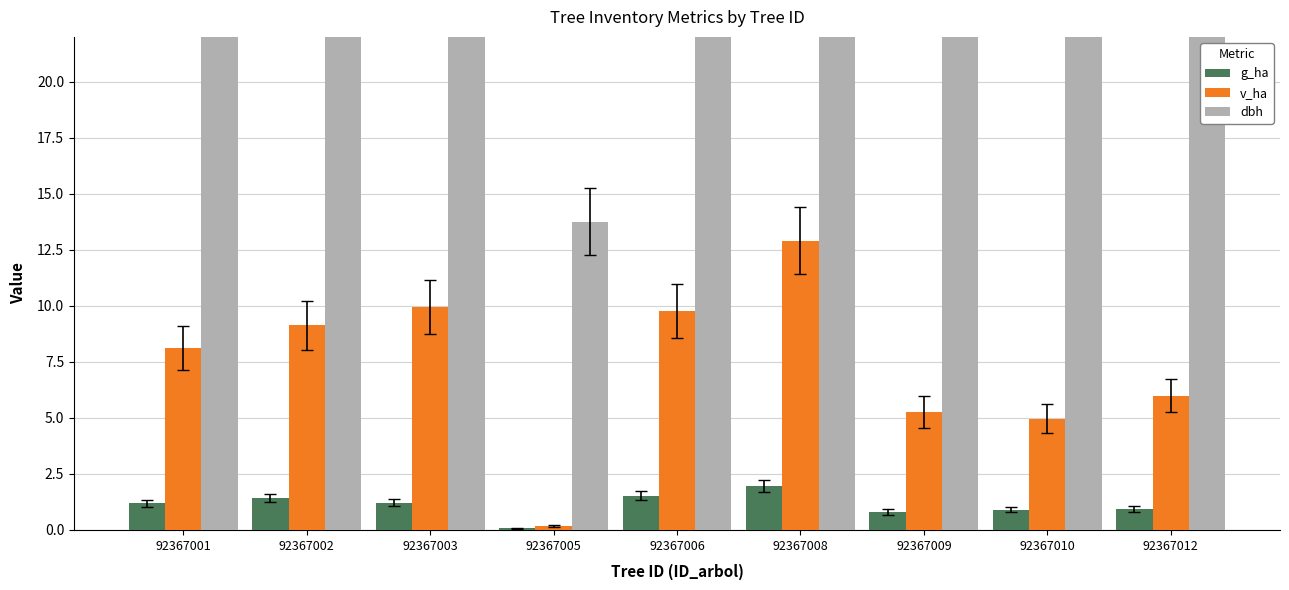

At which label does v_ha reach its minimum?

92367005